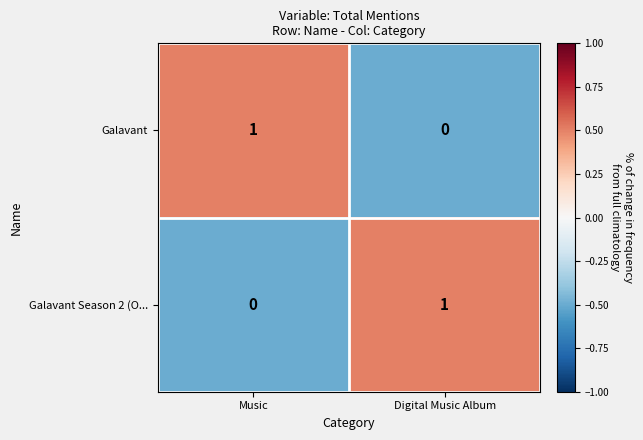

At which label does Galavant reach its minimum?

Digital Music Album